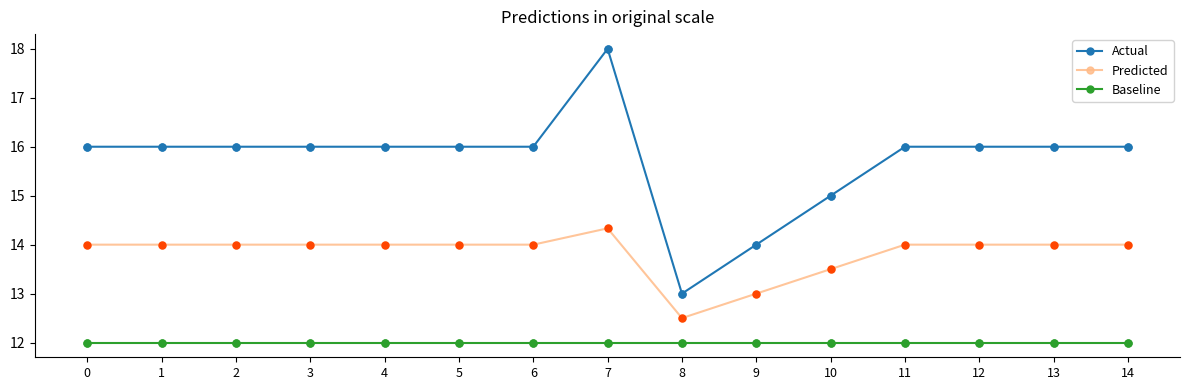

Rank the series by their average value, from highest to lowest.

Actual, Predicted, Baseline